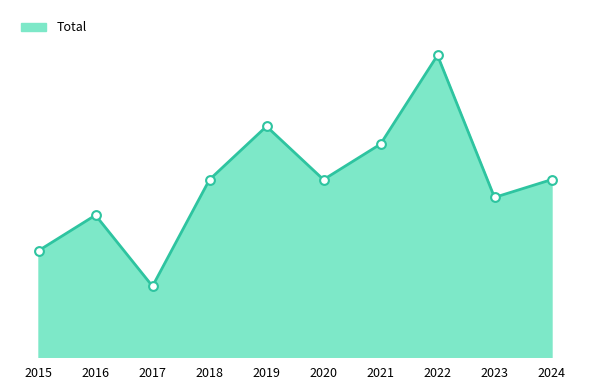

What is the change in value from 2023 to 2024?

+1